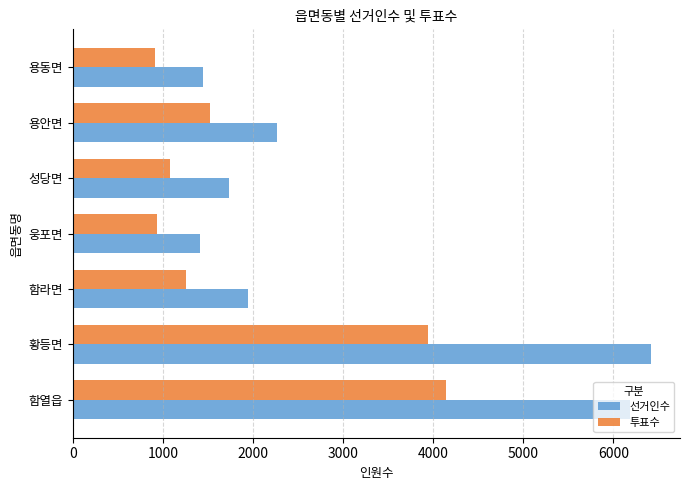

Which series has the largest total across all categories?

선거인수